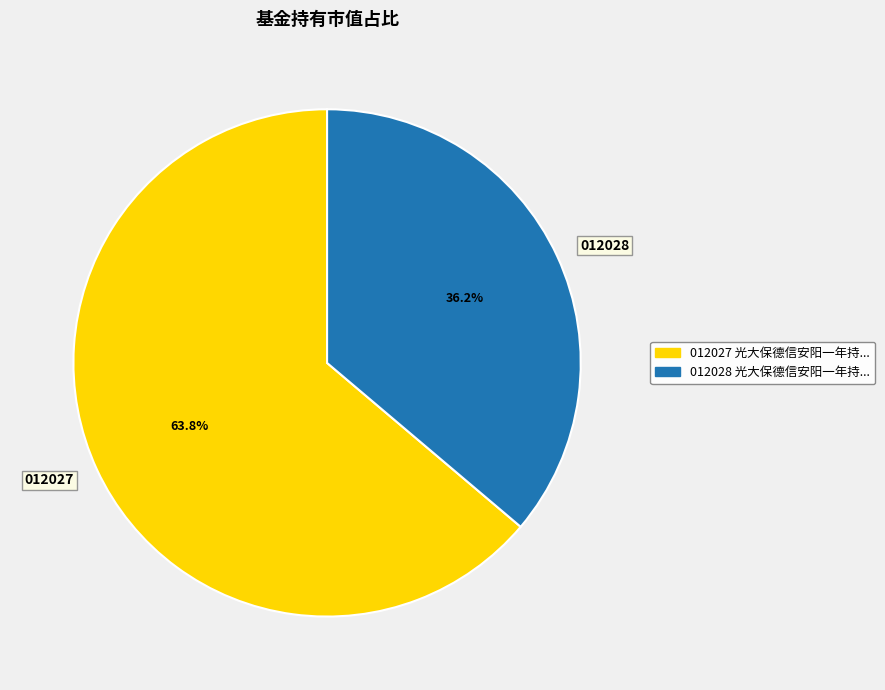

Does any single category account for the majority?

Yes